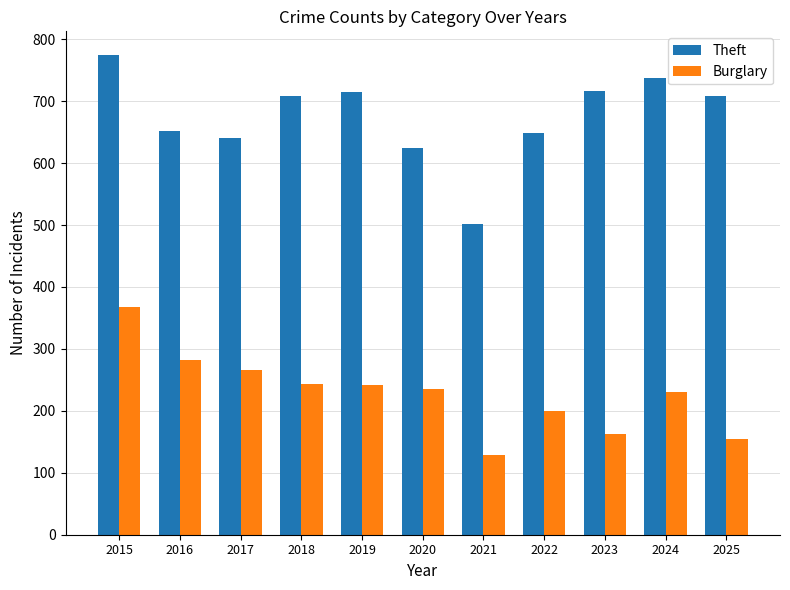

At 2018, list the series in order from smallest to largest.

Burglary, Theft